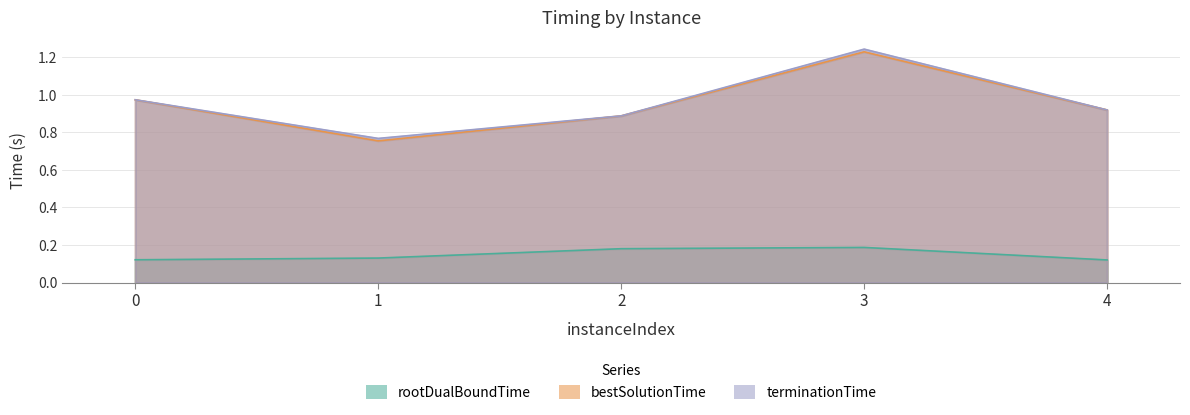

What is the difference between the second highest and second lowest values in the bestSolutionTime series?

0.1